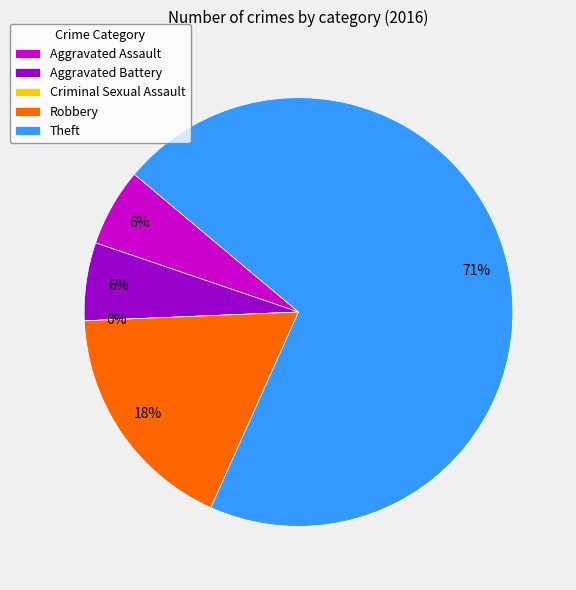

What is the smallest slice in the pie chart?

Criminal Sexual Assault